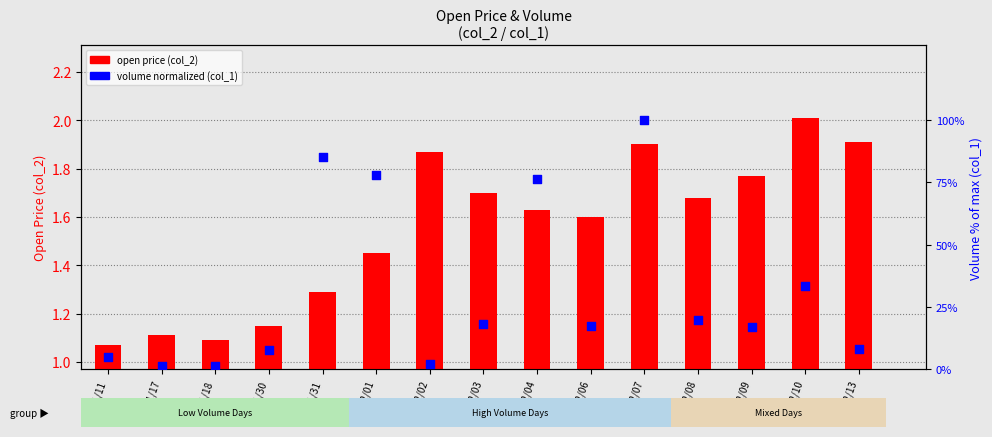

What are all the series names shown in the legend?

open price (col_2), volume normalized (col_1)